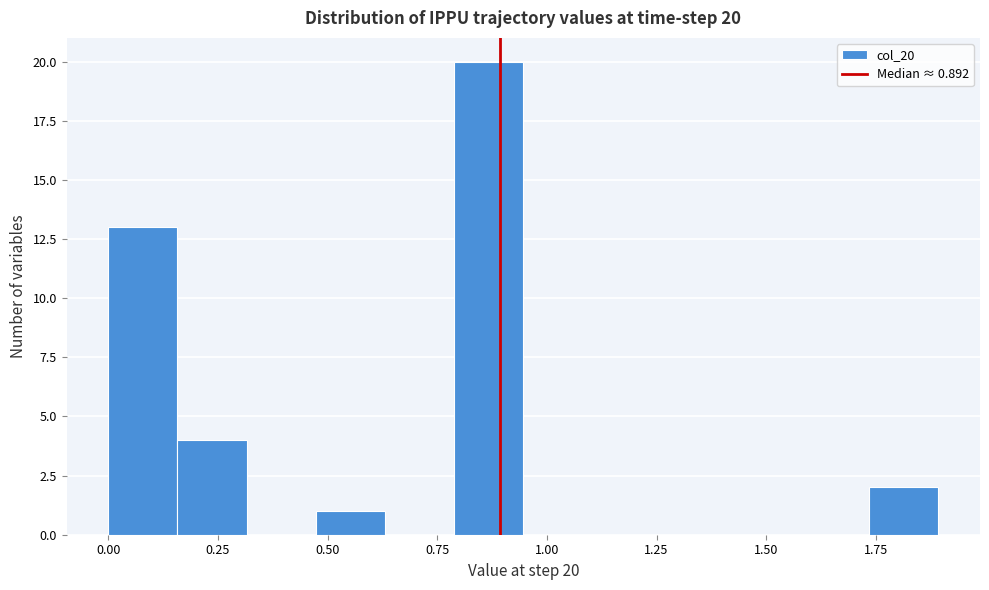

Read against the x-axis, roughly where is the centre of the tallest bar?

0.85